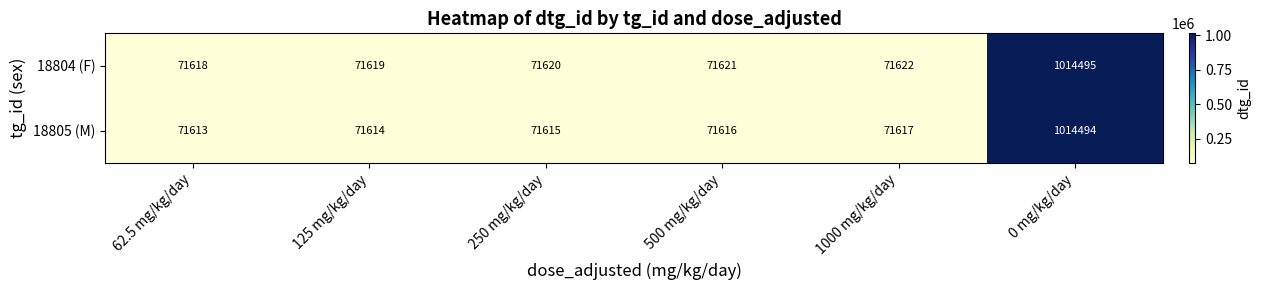

The value of 18804 (F) at 1000 mg/kg/day is 71622. True or false?

True